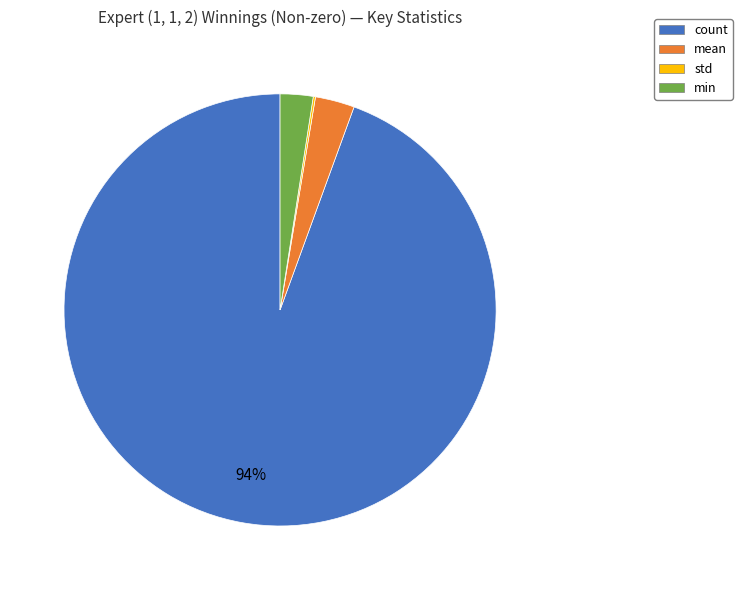

True or false: min accounts for 2% of the total.

True